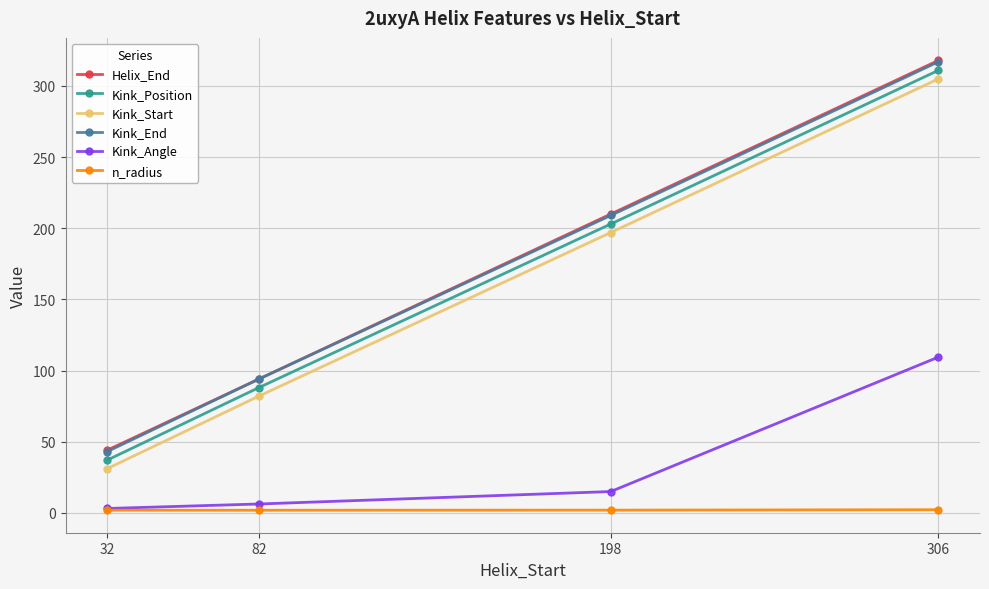

At which label is Kink_End closest to 180?

198